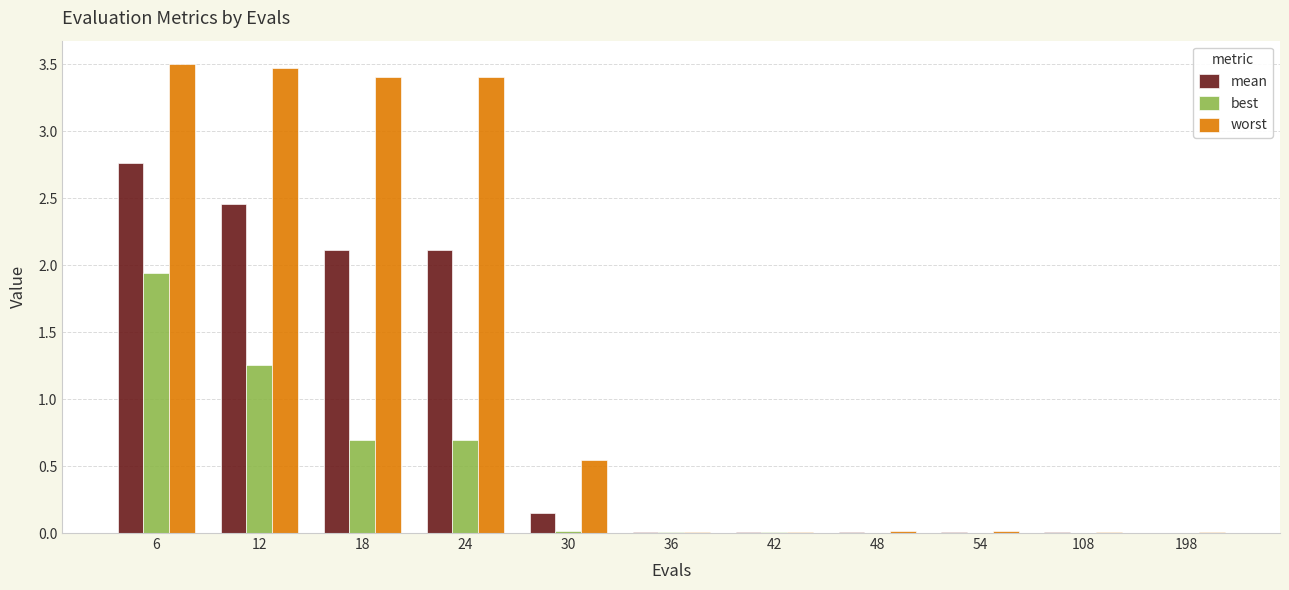

Is the value of worst at 24 greater than the value of mean at 12?

Yes